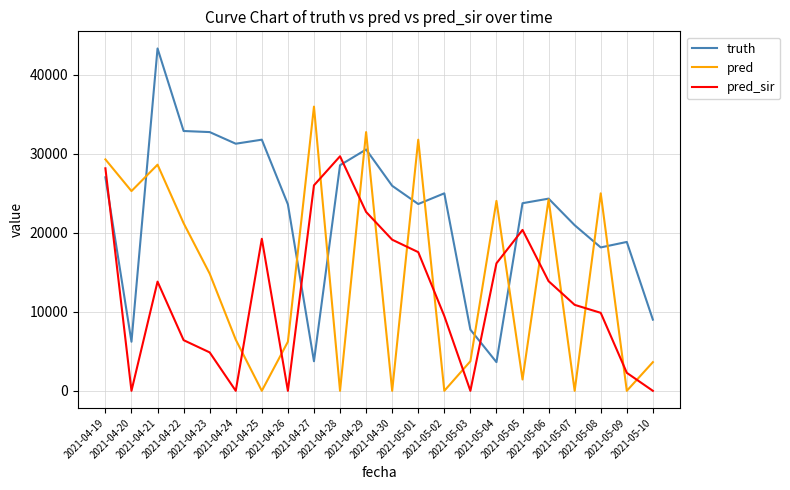

What is the greatest value displayed?

43341.0